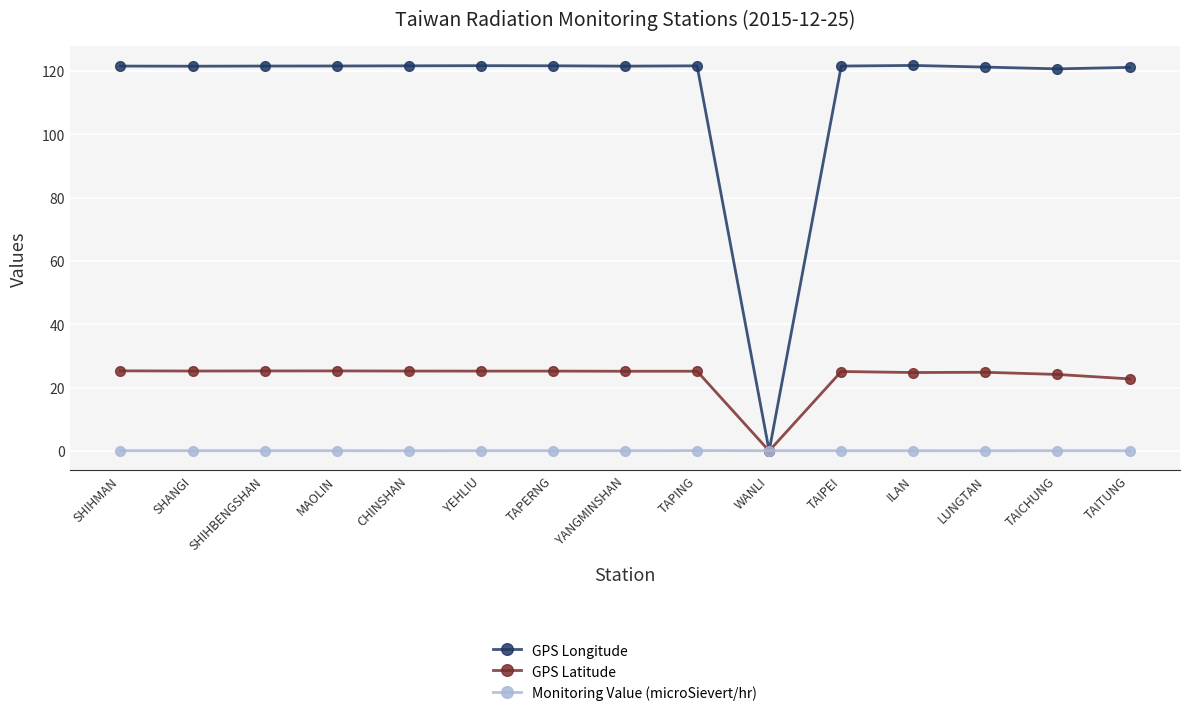

What is the difference between the second highest and second lowest values in the GPS Latitude series?

2.5